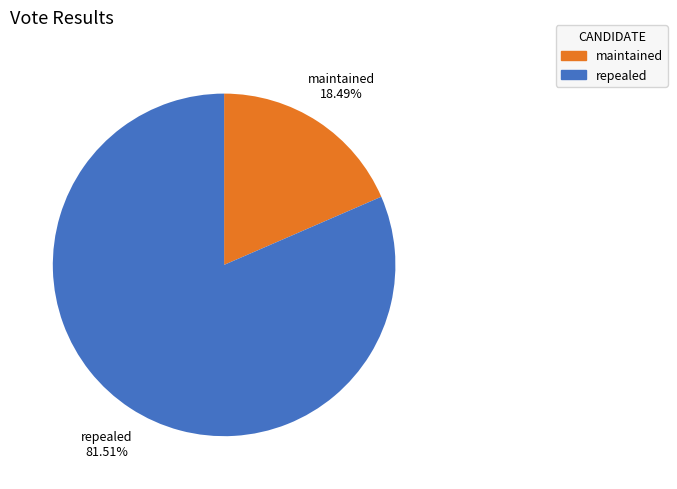

What is the total percentage of maintained and repealed?

100.0%